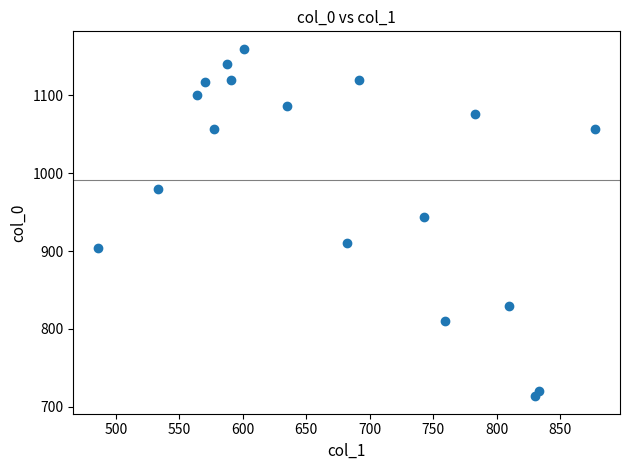

What Y value in the scatter plot is closest to 936?

943.3